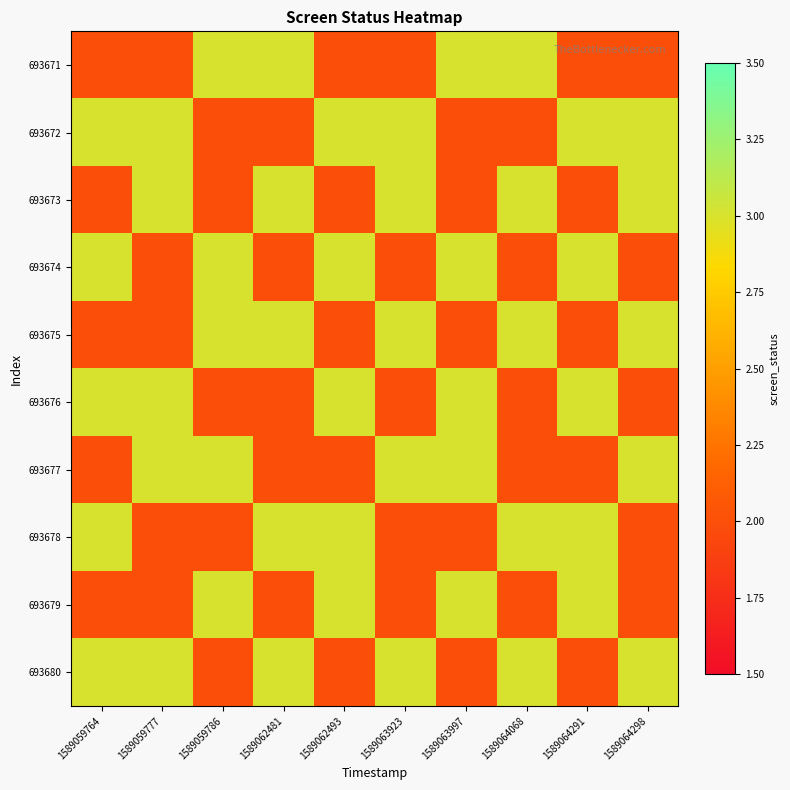

At which category is the sum across all series the highest?

1589059764